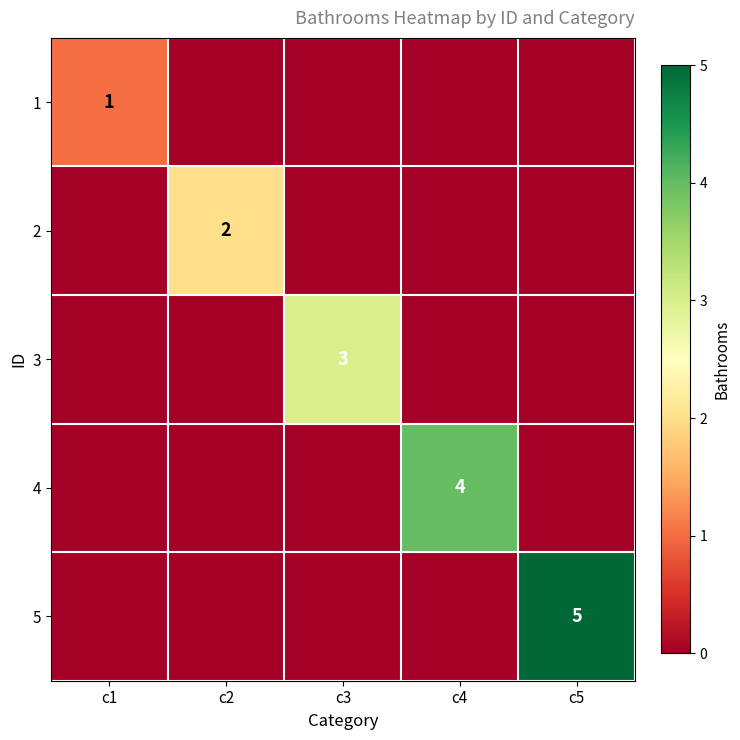

The 1 series shows 0 at c4. True or false?

True